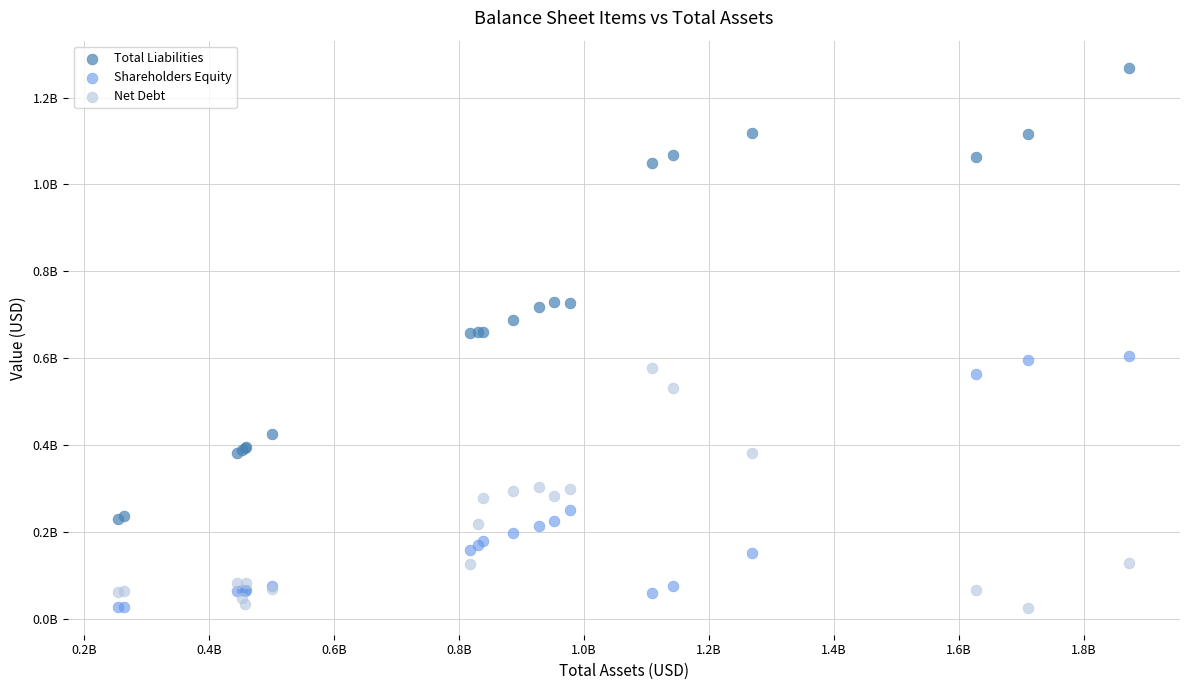

What are all the series names shown in the legend?

Total Liabilities, Shareholders Equity, Net Debt